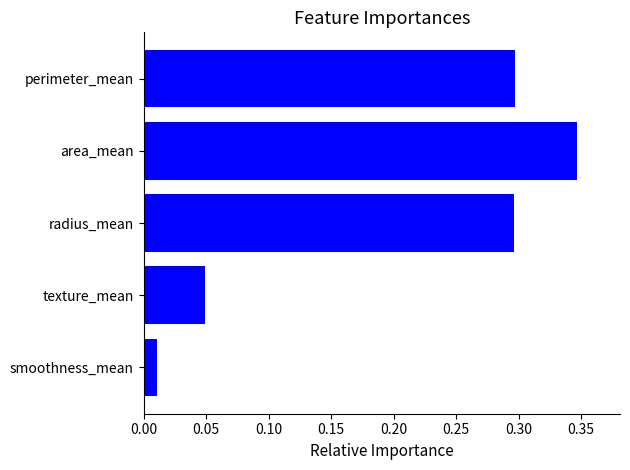

Where is the data nearest to the value 0?

smoothness_mean